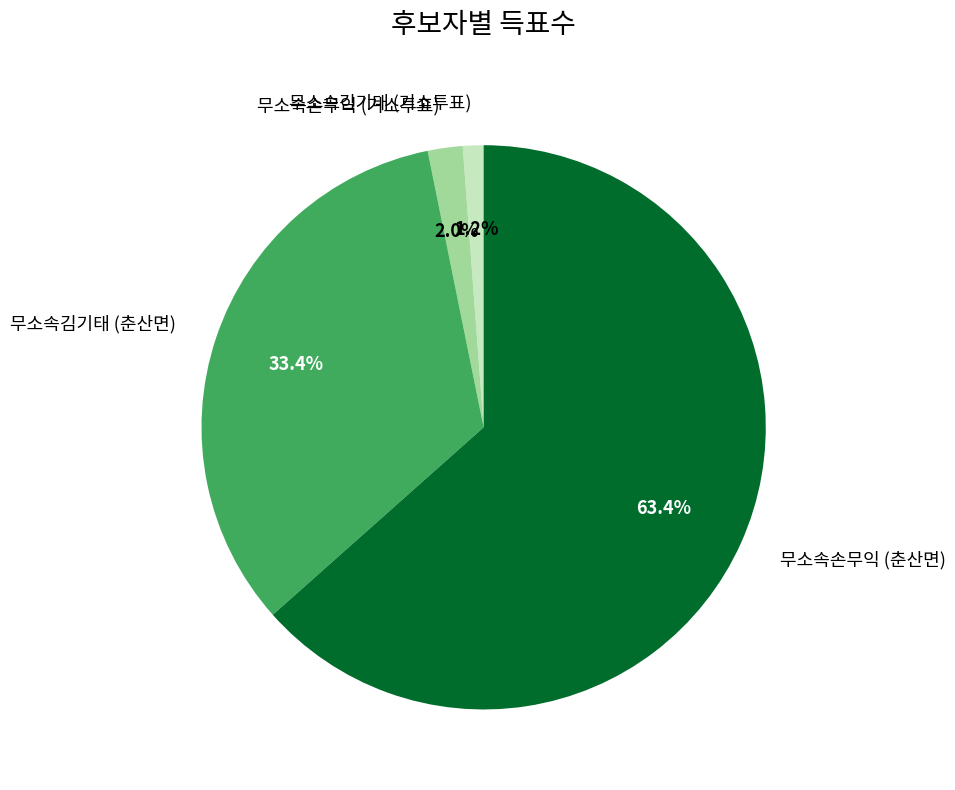

Is it true that 무소속김기태 (거소투표) is 1% of the pie?

True